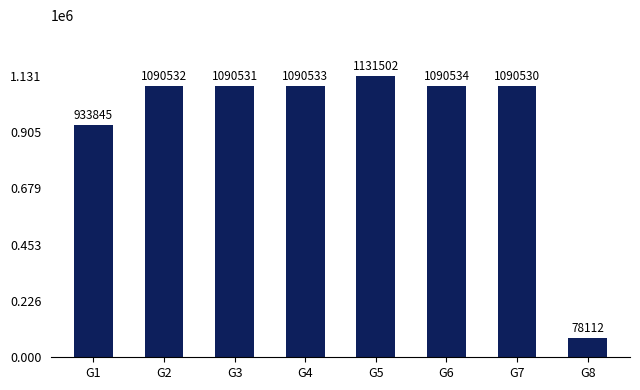

What is the approximate value at G6, to the nearest 100?

1090500